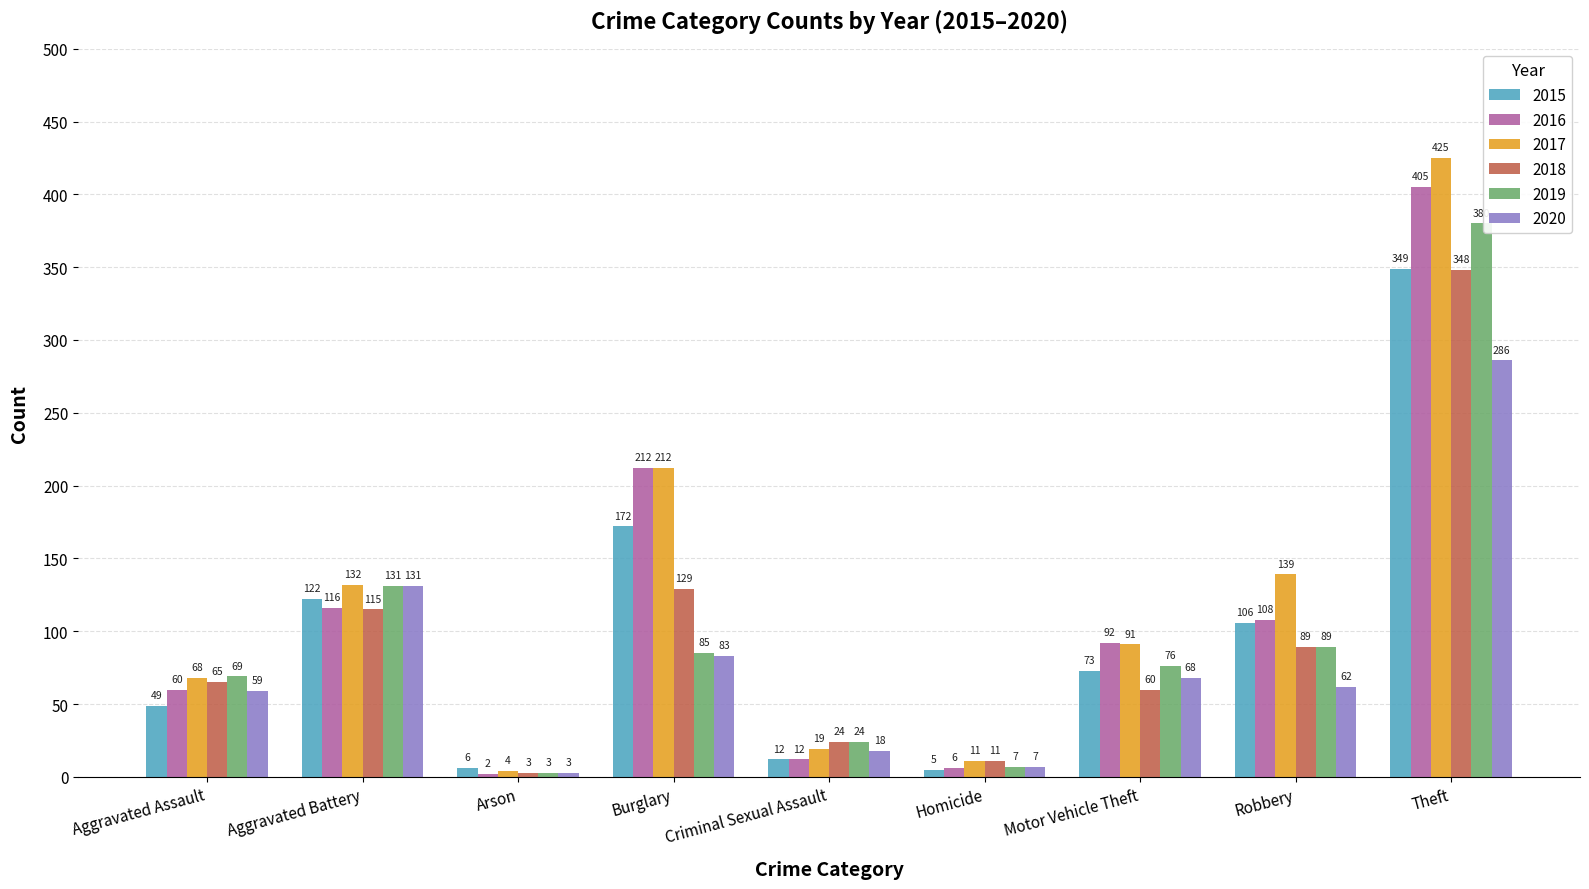

What is the minimum value for 2017?

4